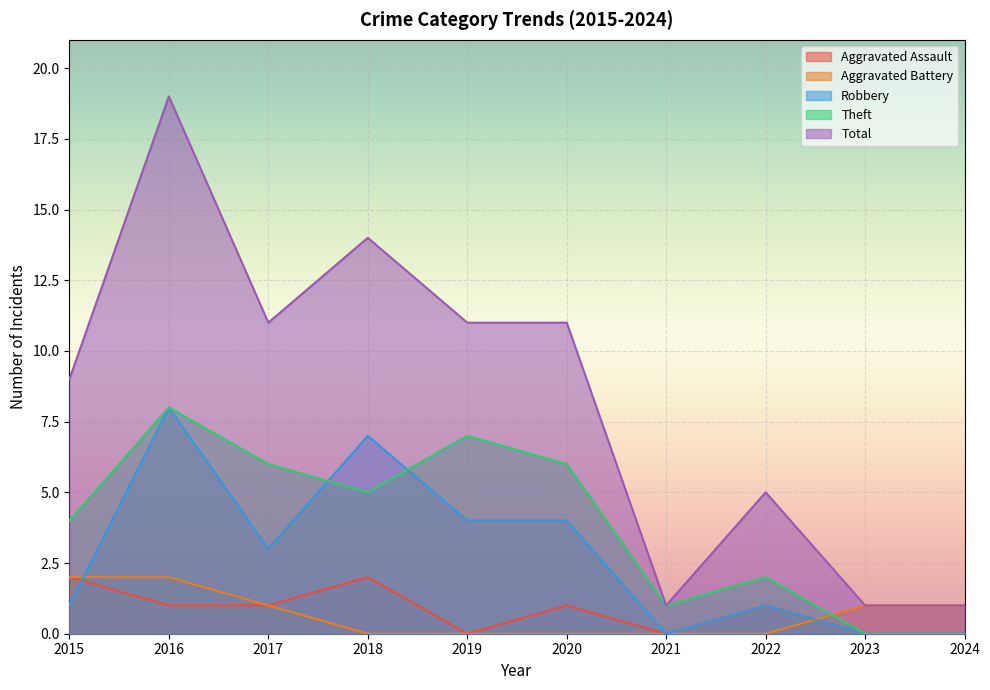

True or false: Robbery and Total cross at least once.

False